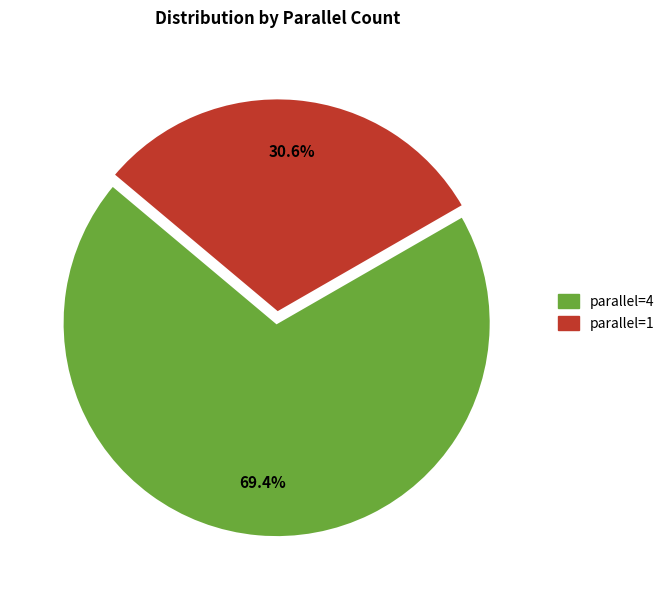

Which category has the smallest portion of the pie?

parallel=1